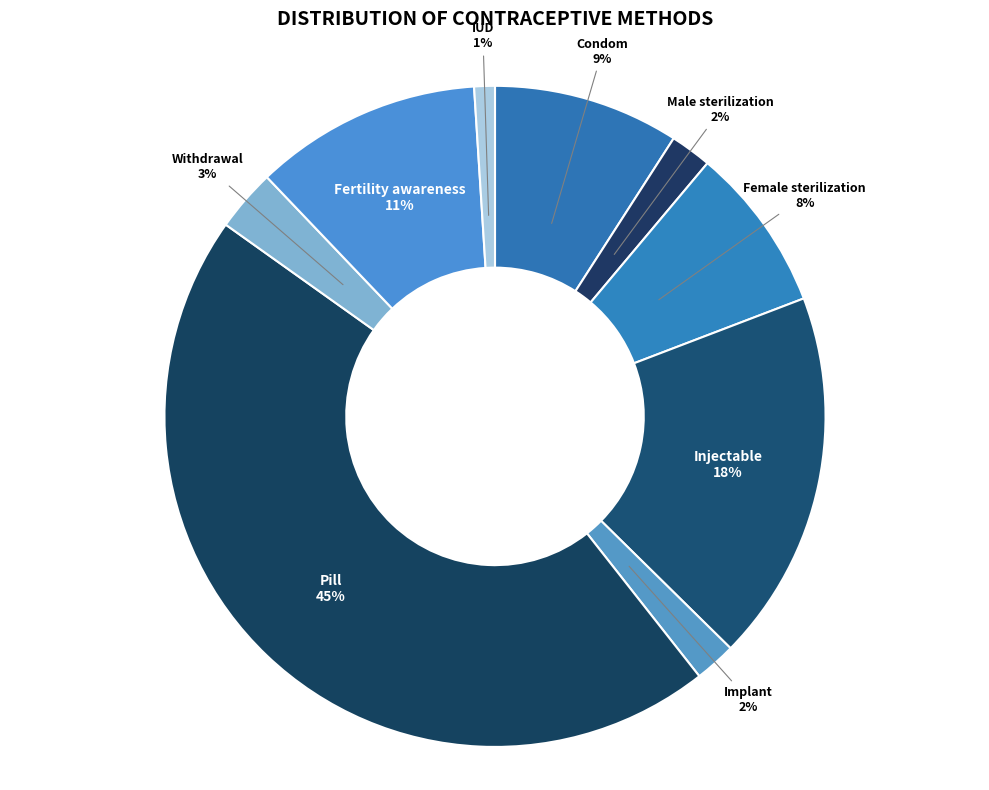

To the nearest percent, what is the combined percentage of Withdrawal and Implant?

5%